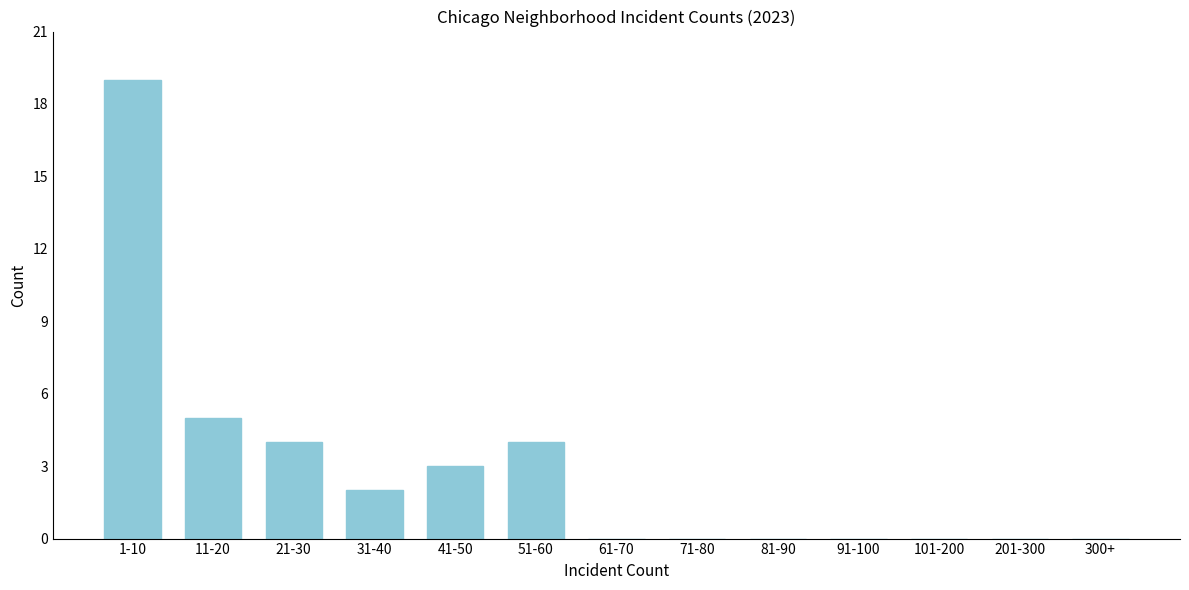

Reading left to right, list all the values displayed in this chart.

1-10=19	11-20=5	21-30=4	31-40=2	41-50=3	51-60=4	61-70=0	71-80=0	81-90=0	91-100=0	101-200=0	201-300=0	300+=0